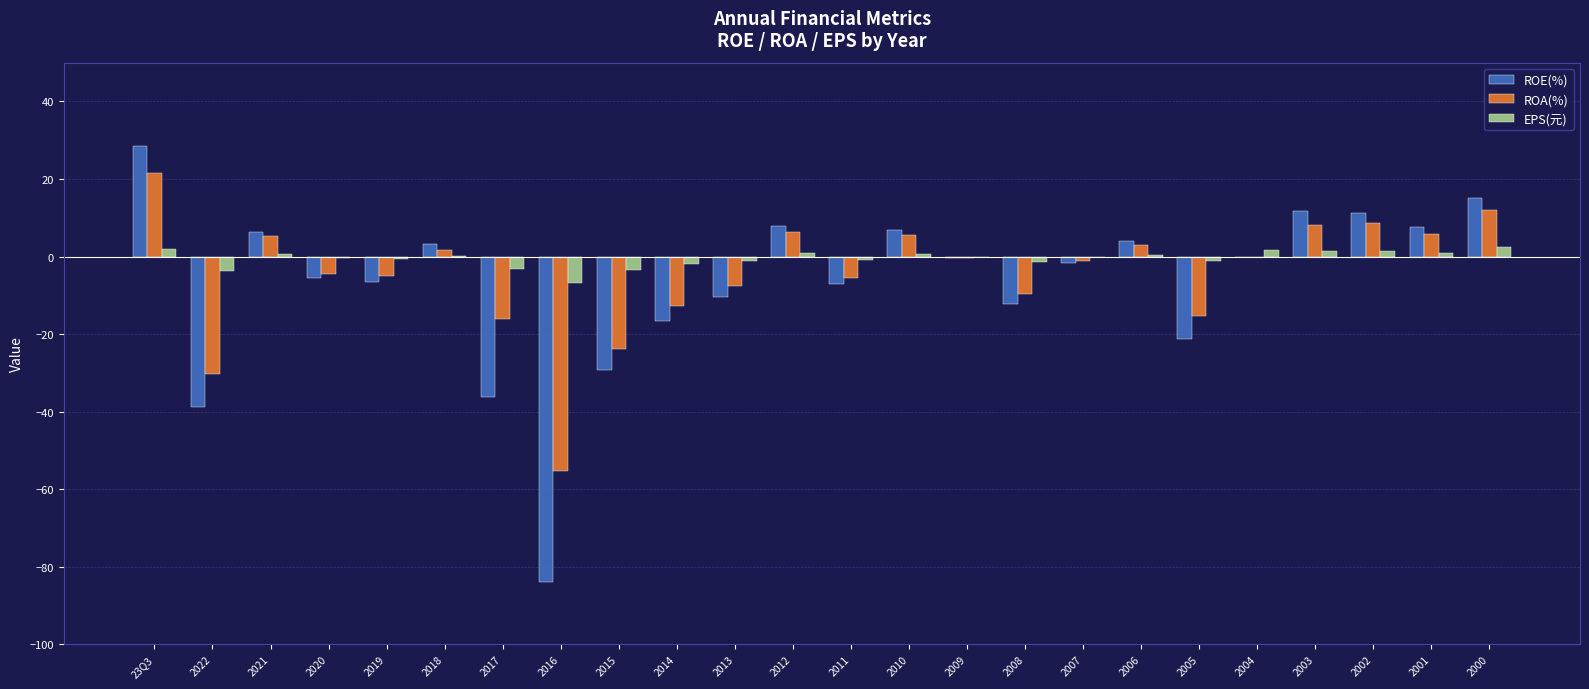

Is the value of EPS(元) at 2008 greater than the value of ROE(%) at 2013?

Yes